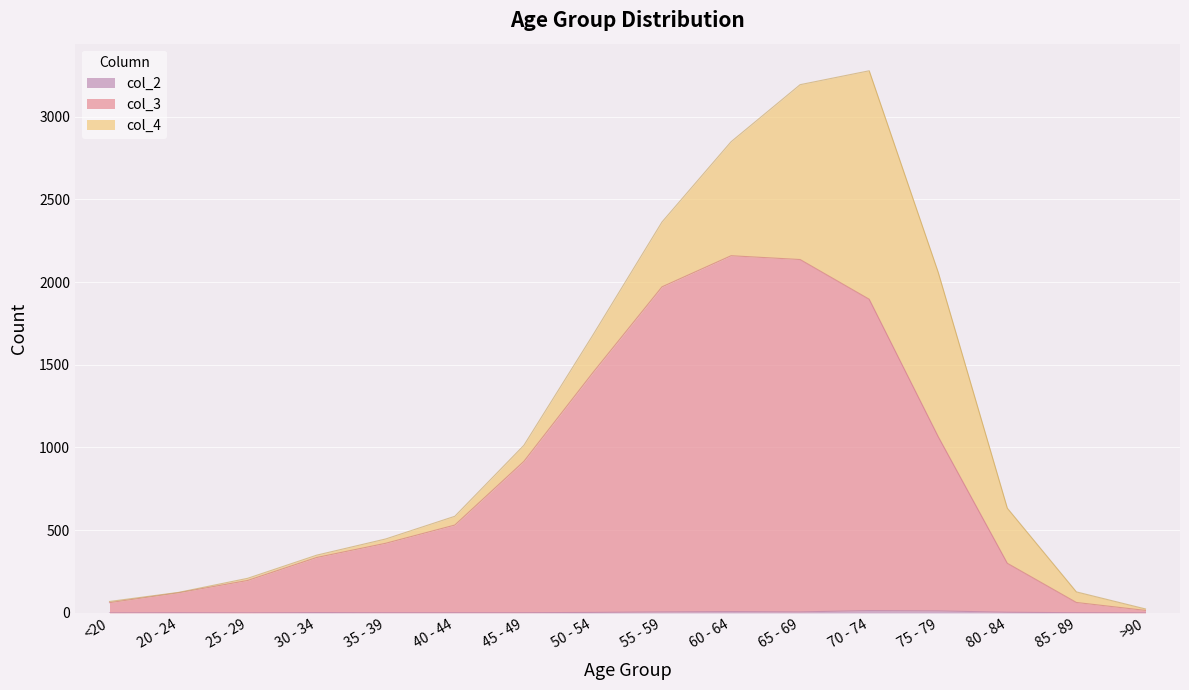

What is the value of the col_2 point at the 15th from the left?

1